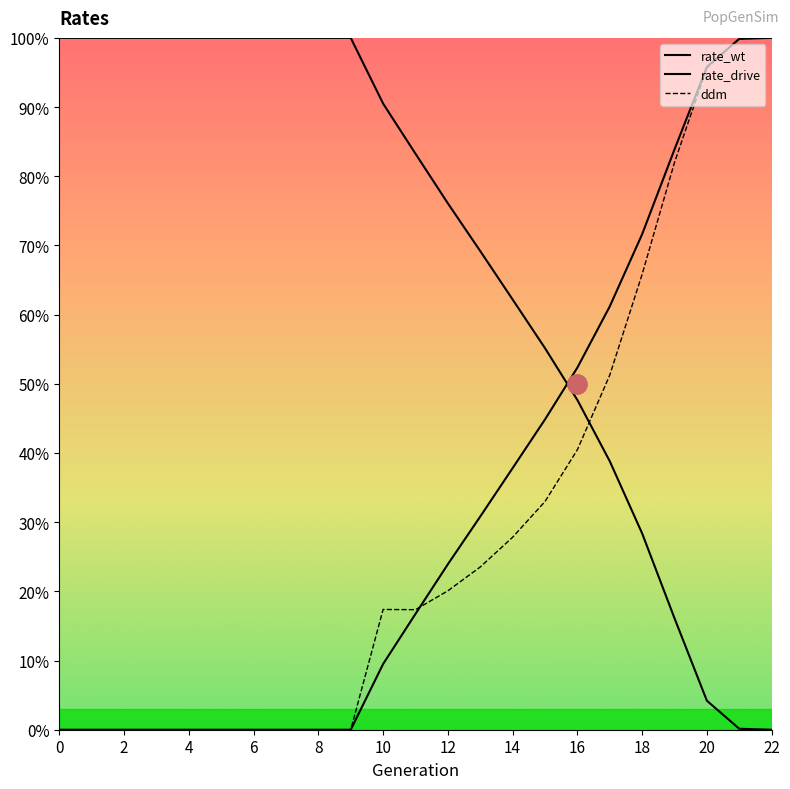

How many intersections are there between rate_wt and ddm?

1